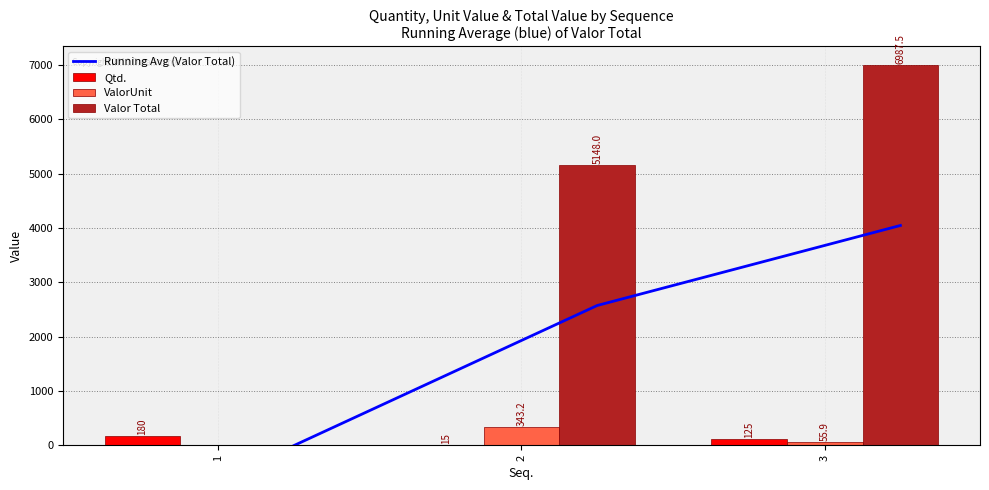

What value does the Valor Total series have at 2?

5148.0